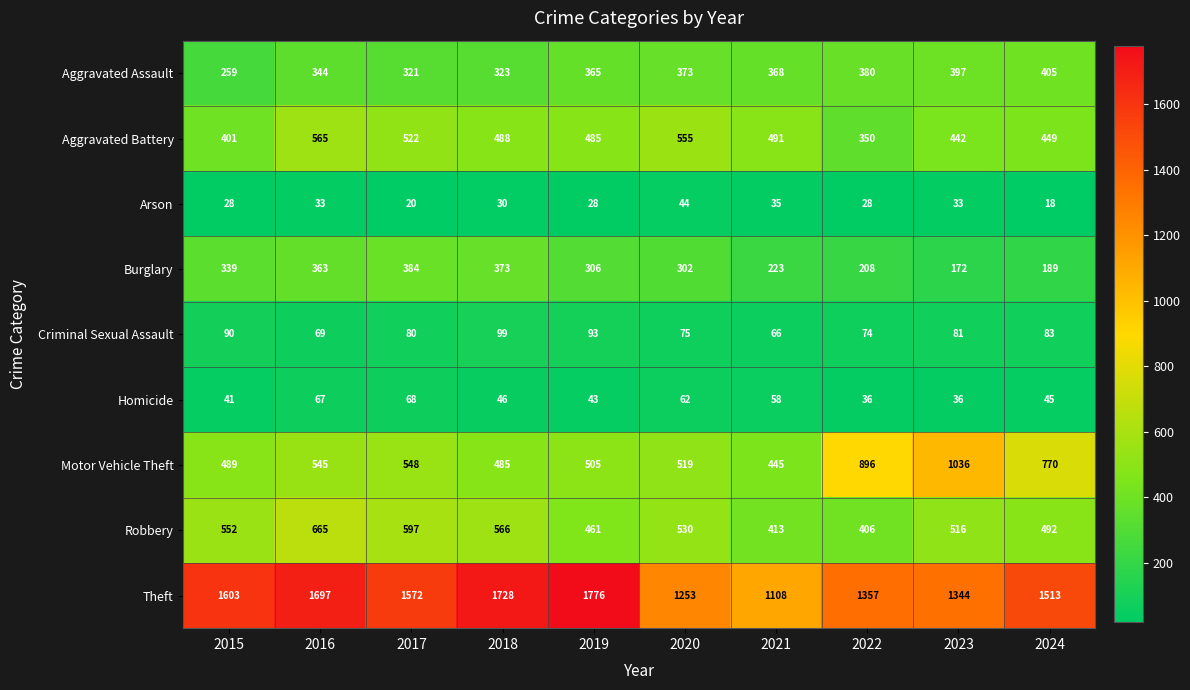

Read the Theft value at 2017, to the nearest 100.

1600